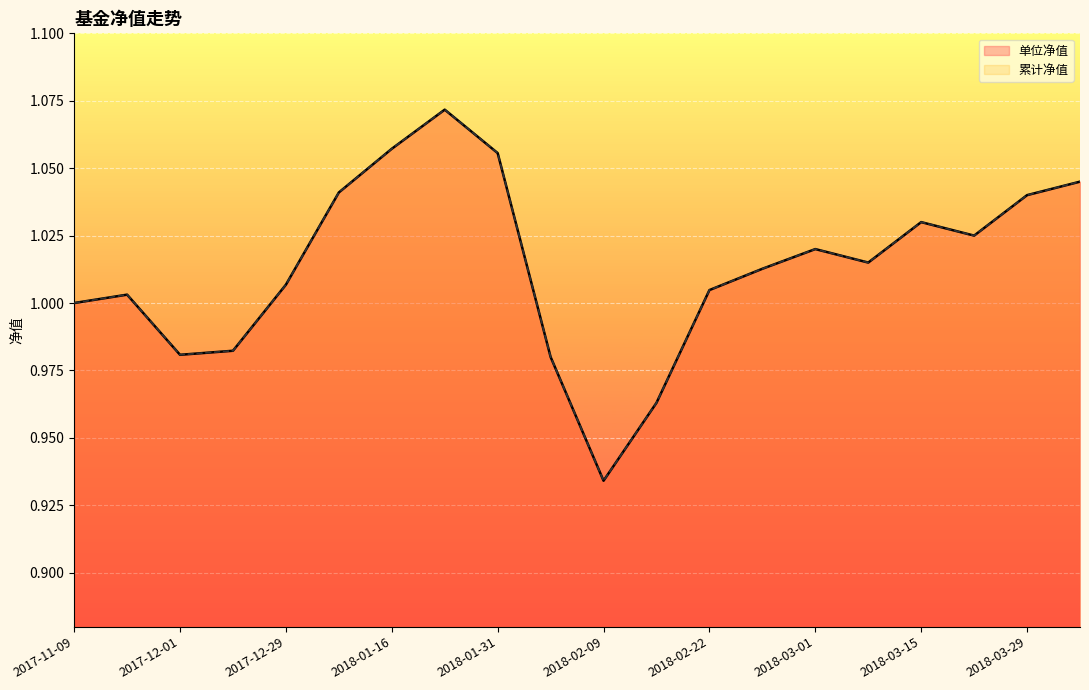

What value does the 累计净值 series have at 2018-01-09?

1.0